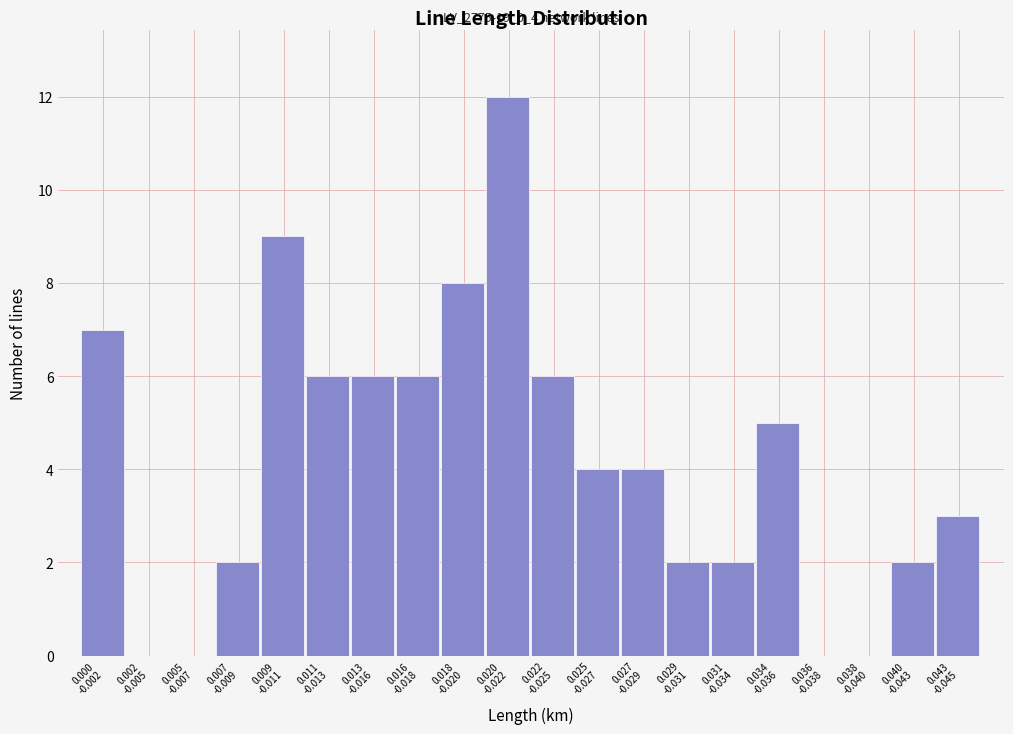

What is the maximum value shown in the chart?

12